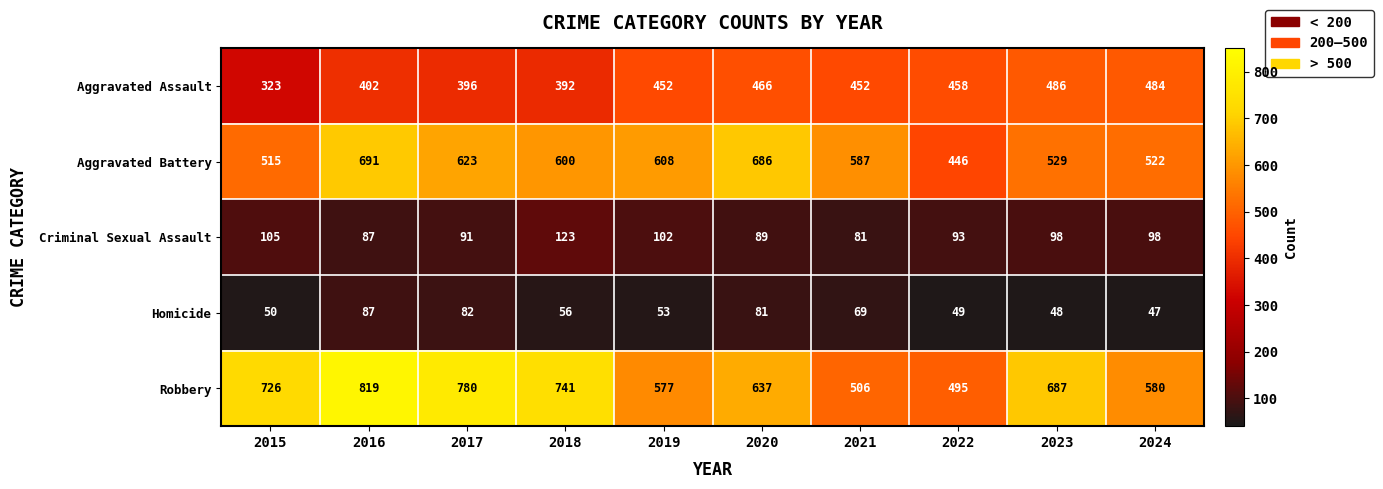

What is the difference between the Robbery values at 2017 and 2024?

200